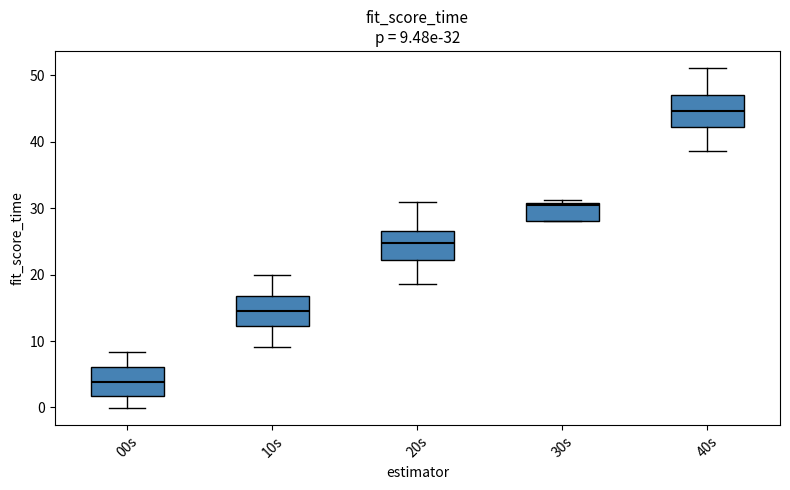

Which box has the lowest median line?

00s